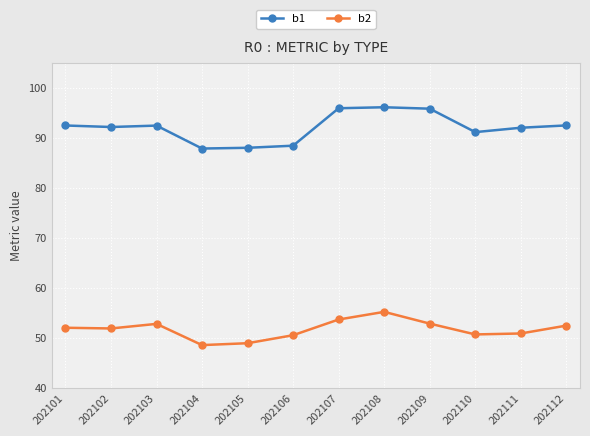

At 202101, list the series in order from smallest to largest.

b2, b1